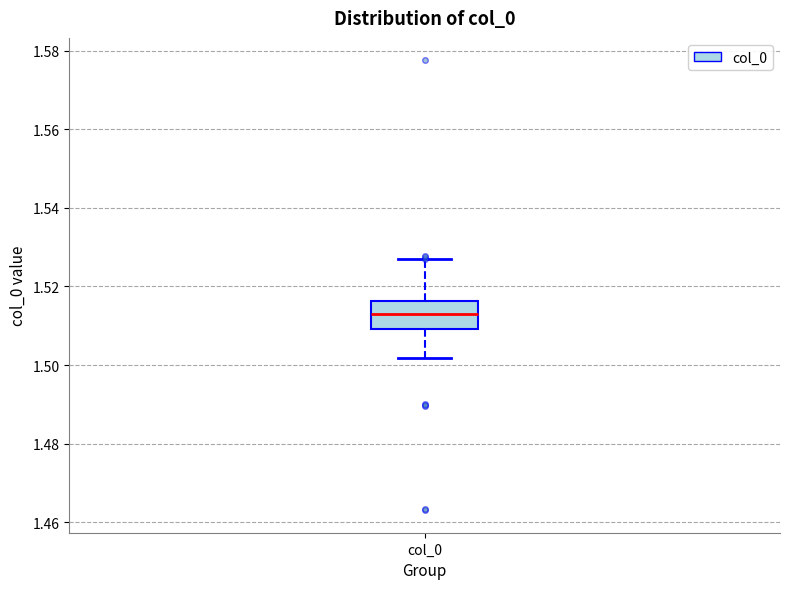

Where does the upper whisker of the box for col_0 end on the y-axis? The values are not printed on the chart, so give them approximately, as read against the axis.

1.526